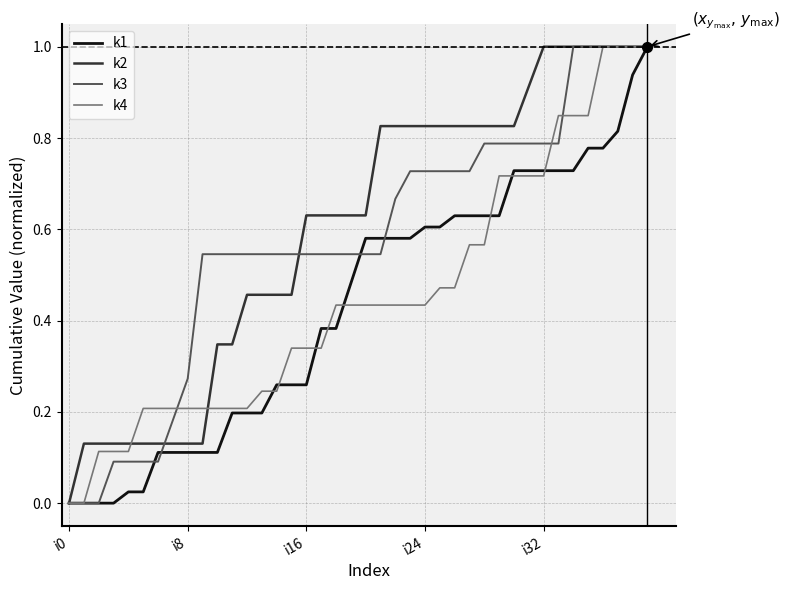

What is the highest value of the k2 series?

1.0